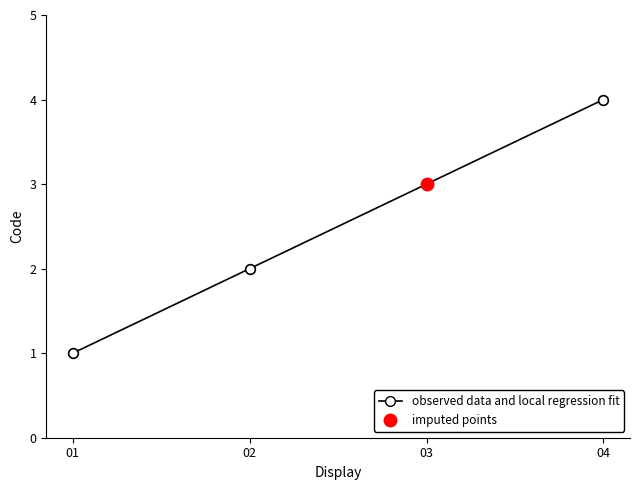

At which label is the value closest to 2?

02